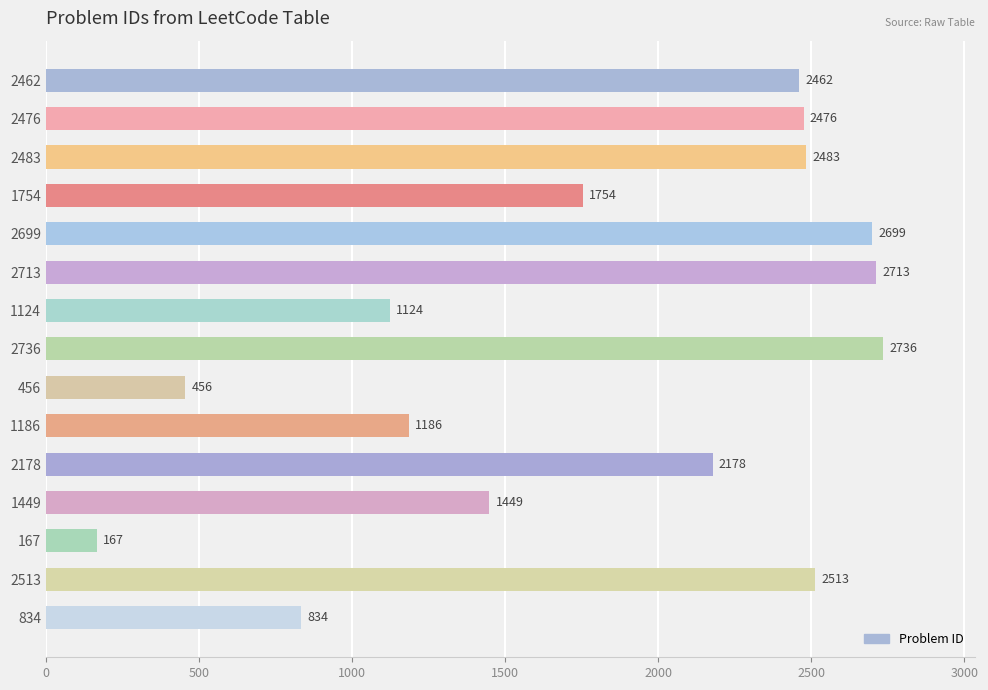

What is the sum of all values?

27230